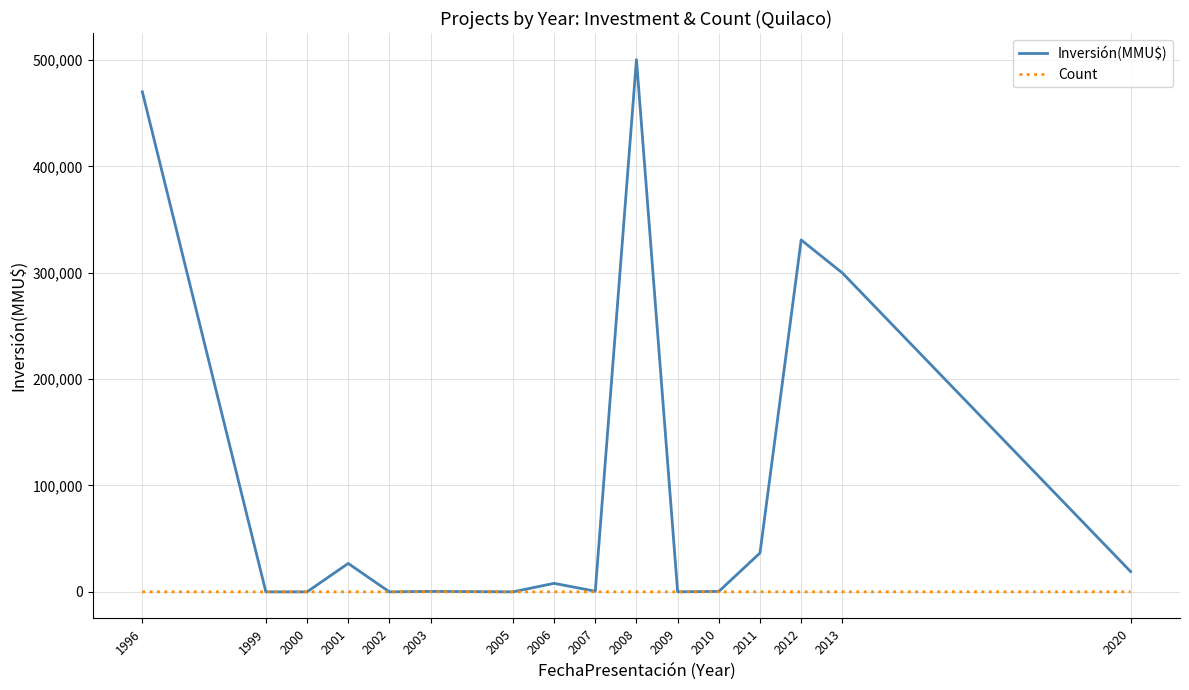

Read the Inversión(MMU$) value at 2010.

410